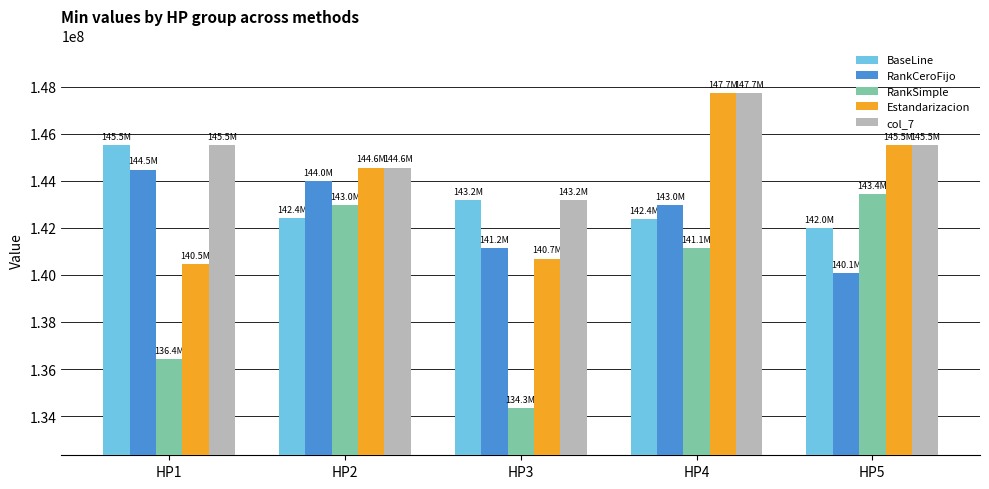

How many values in the BaseLine series exceed 142431713?

3